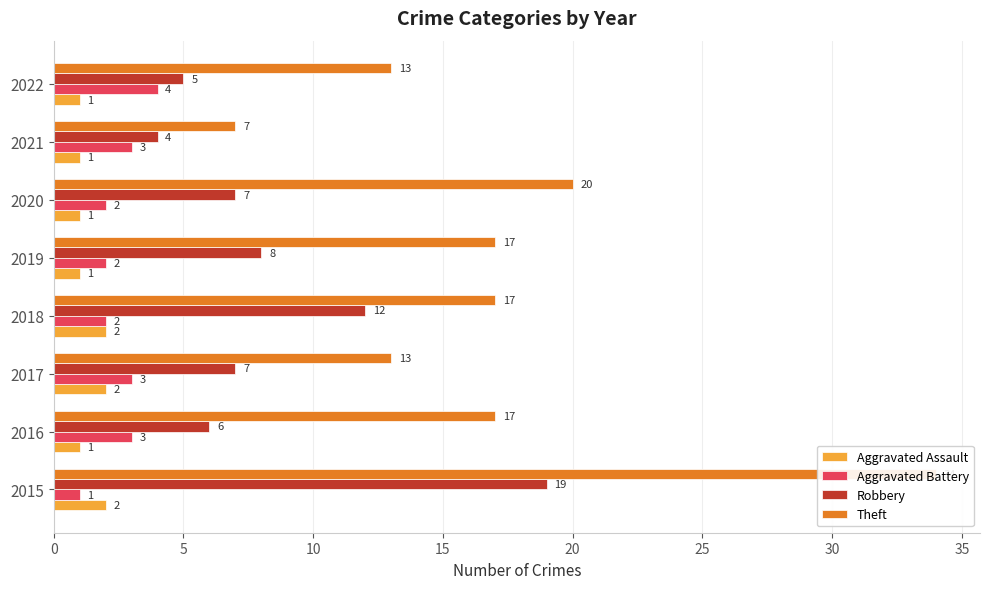

What is the value of the Aggravated Battery bar at the 8th from the left?

4